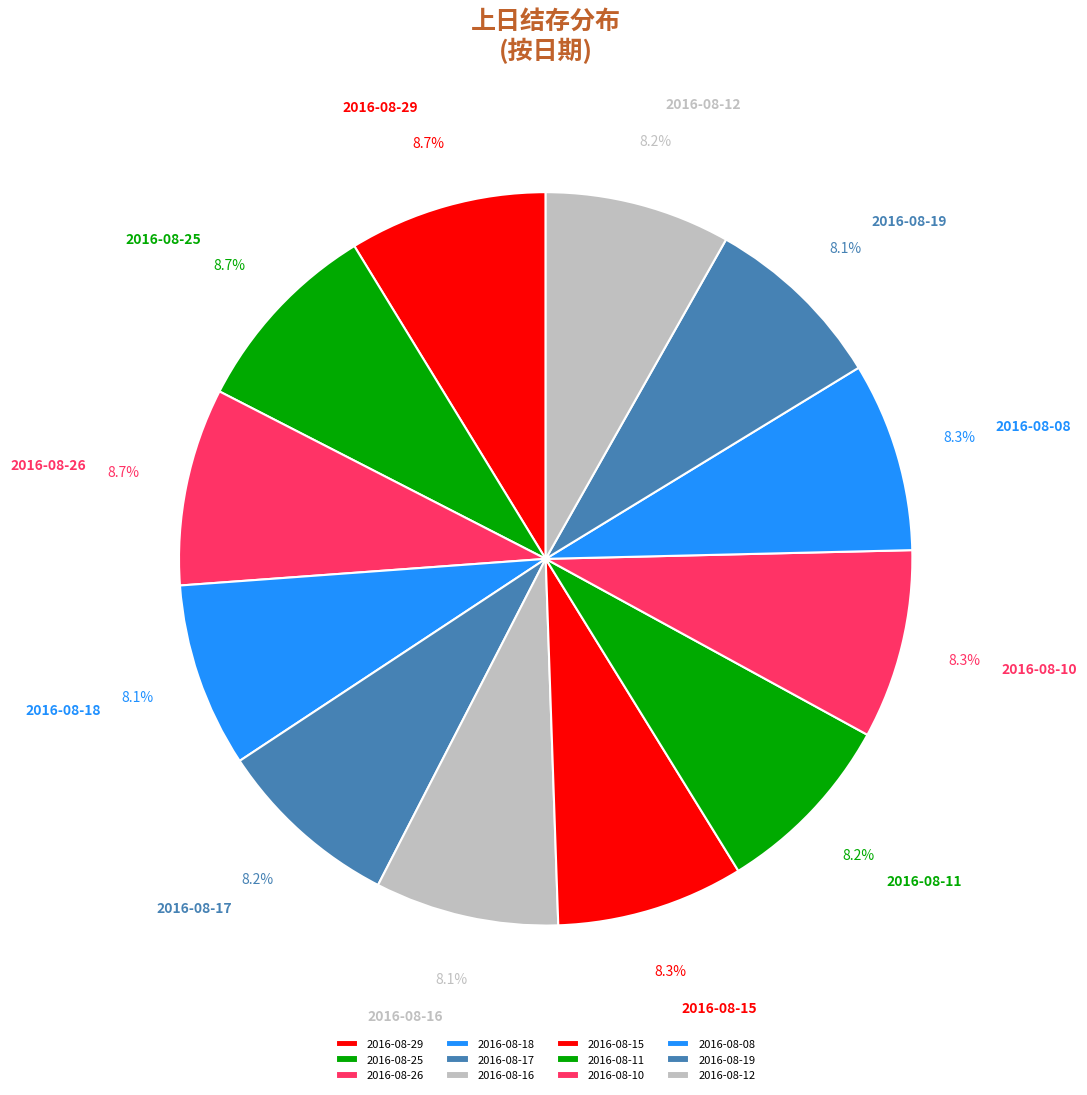

Combined, what portion of the pie is 2016-08-19 and 2016-08-10?

16.4%